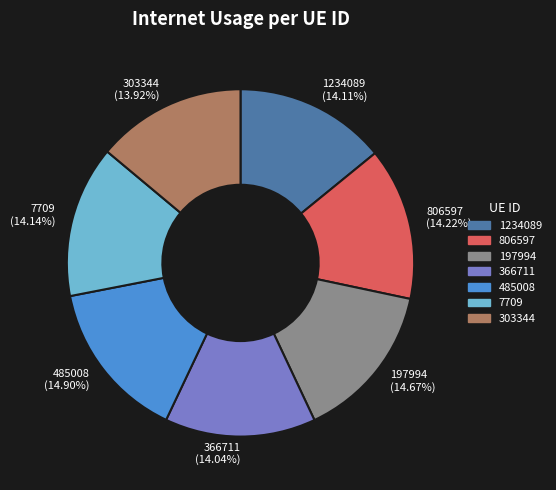

What is the ratio of the value at 1234089 (14.11%) to the value at 366711 (14.04%)?

1.0